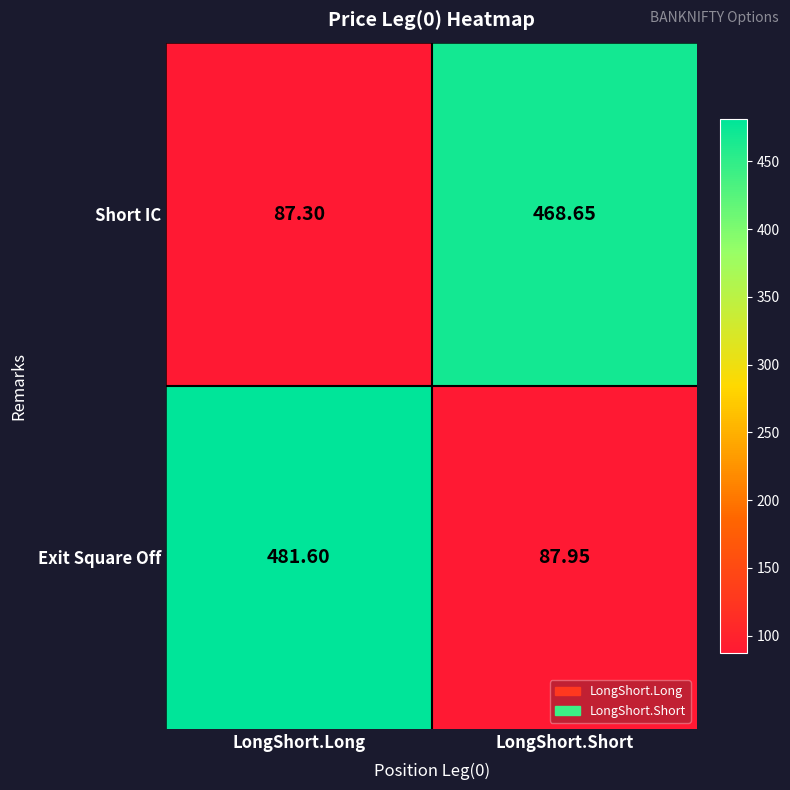

List the series in order of their peak value, lowest first.

Short IC, Exit Square Off